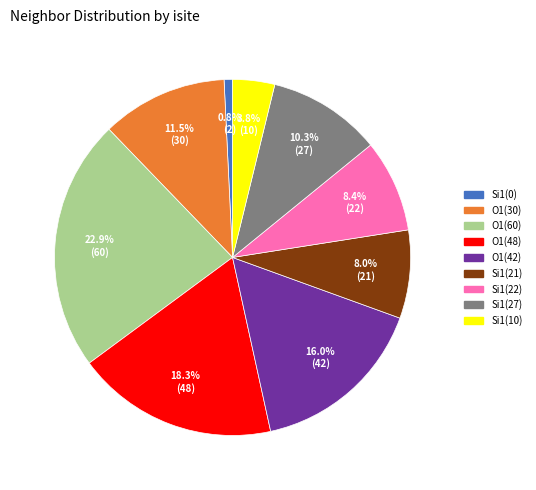

Does any single category account for the majority?

No